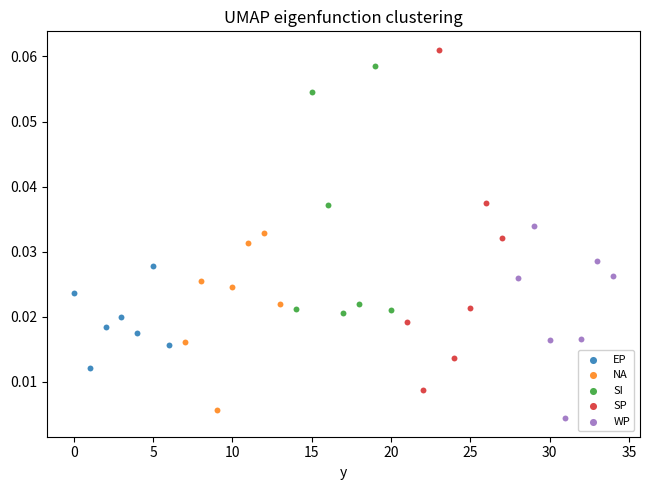

Which series has the largest Y range (max minus min)?

SP